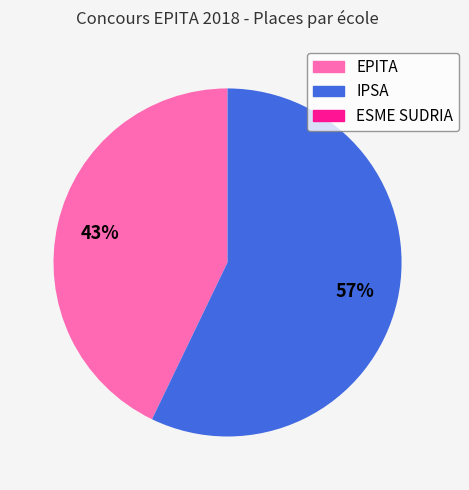

To the nearest percent, what is the average slice percentage?

50%